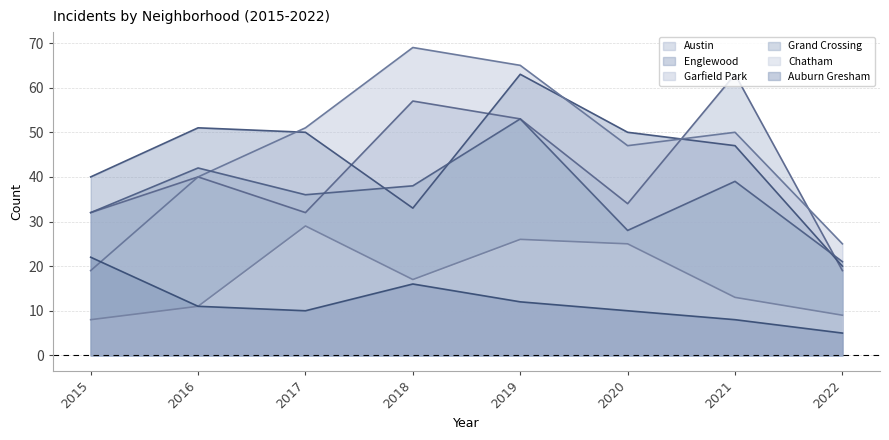

What is the minimum value shown in the chart?

5